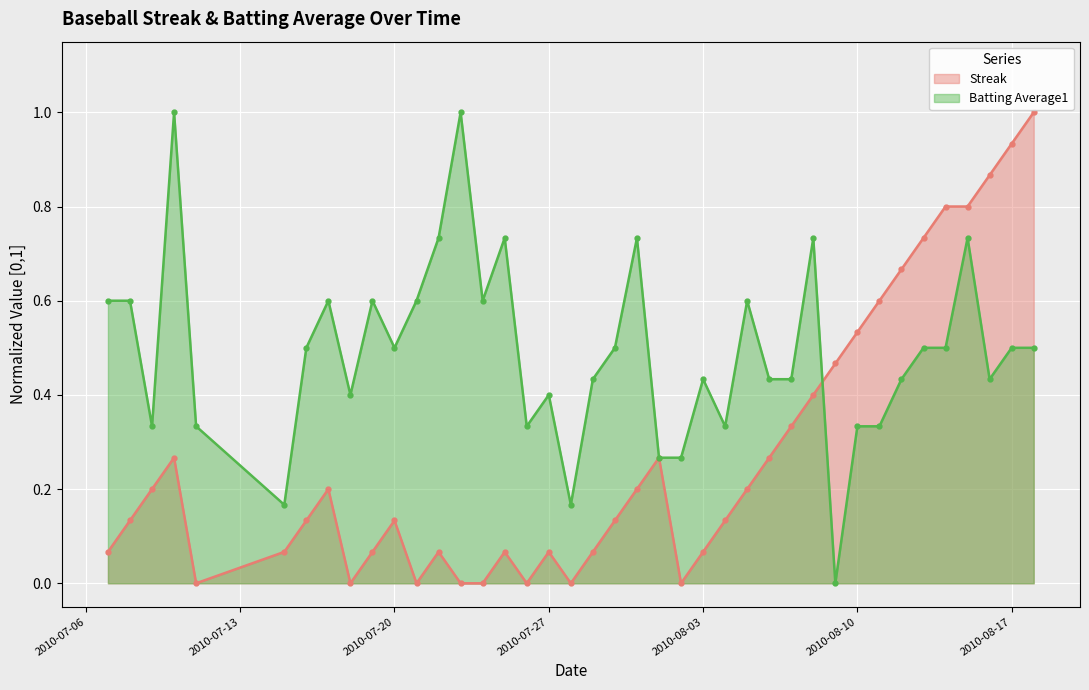

What is the average value of the Streak series?

0.3